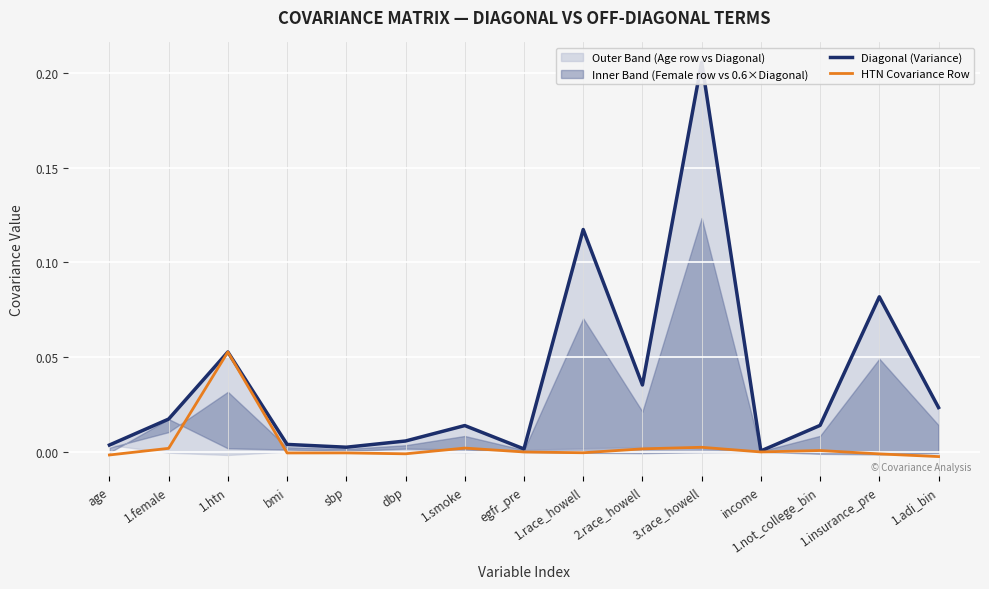

What position from the left is sbp?

5